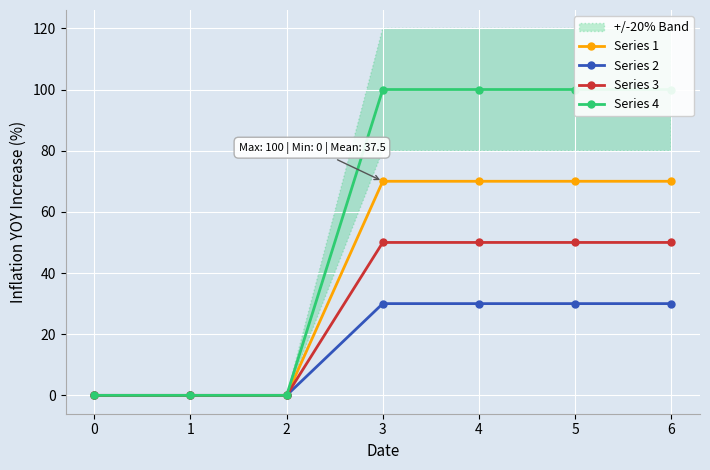

The Series 1 series shows 111 at 4. True or false?

False